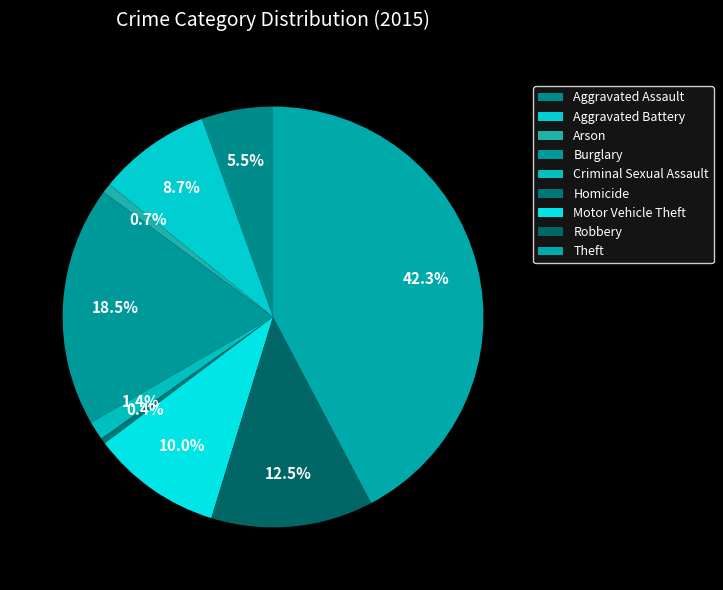

How much of the chart is everything except Aggravated Assault?

94.5%